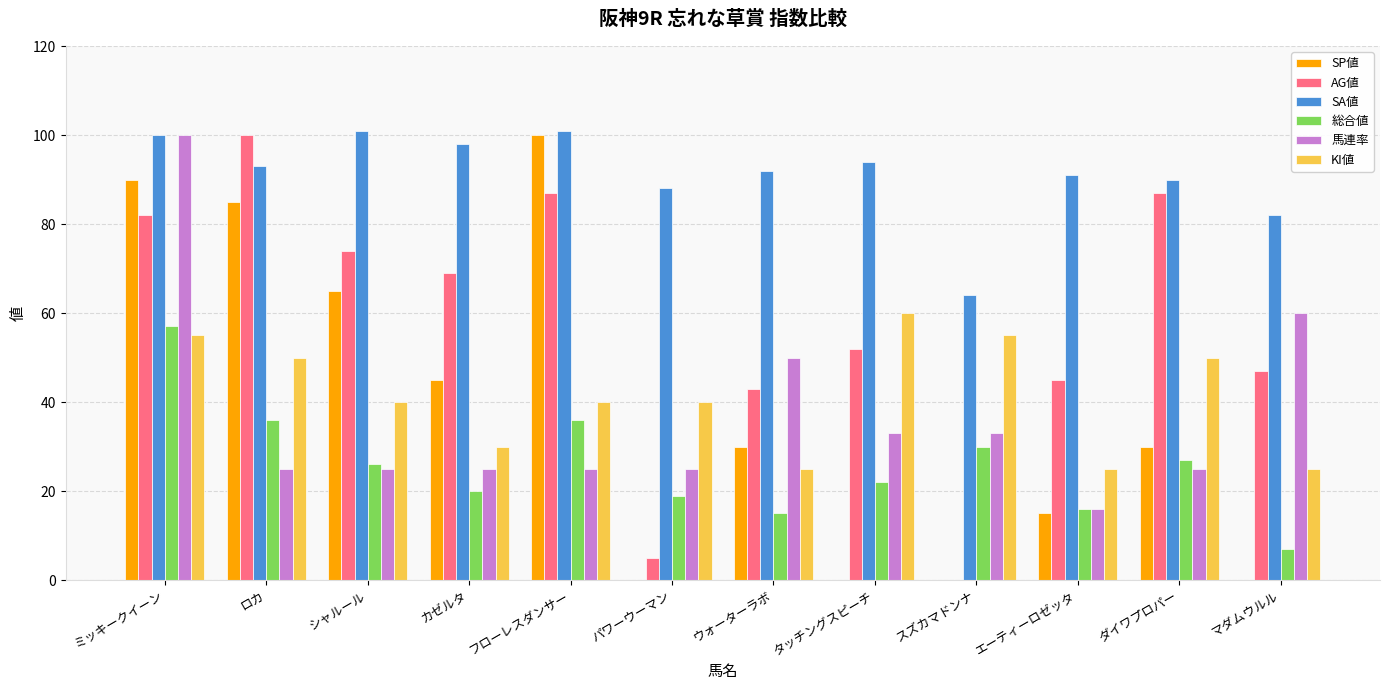

What is the maximum value shown in the chart?

101